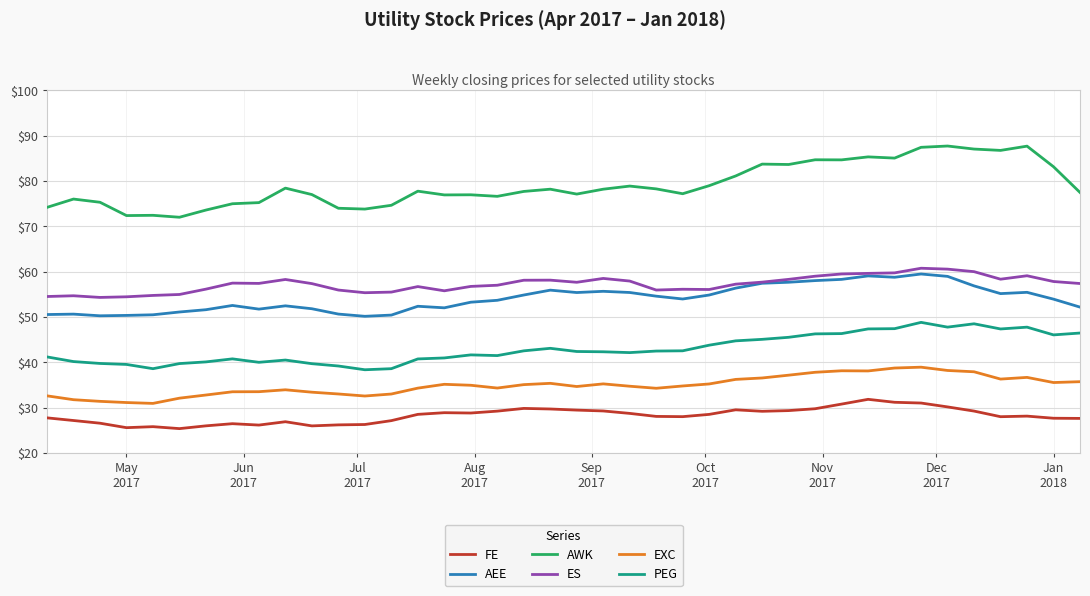

True or false: AWK and AEE intersect in this chart.

False